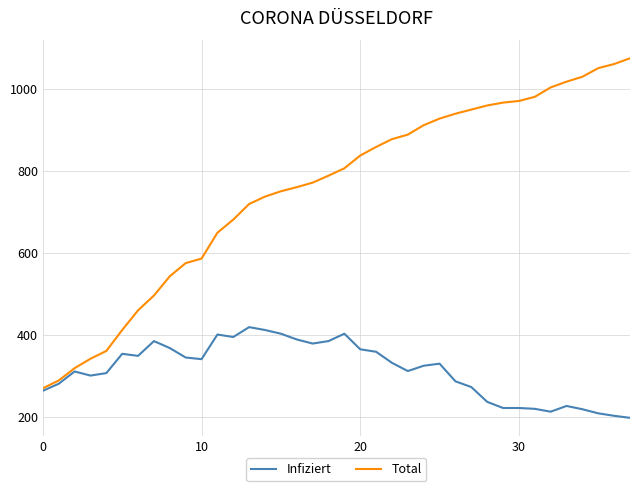

What is the maximum value for Infiziert?

419